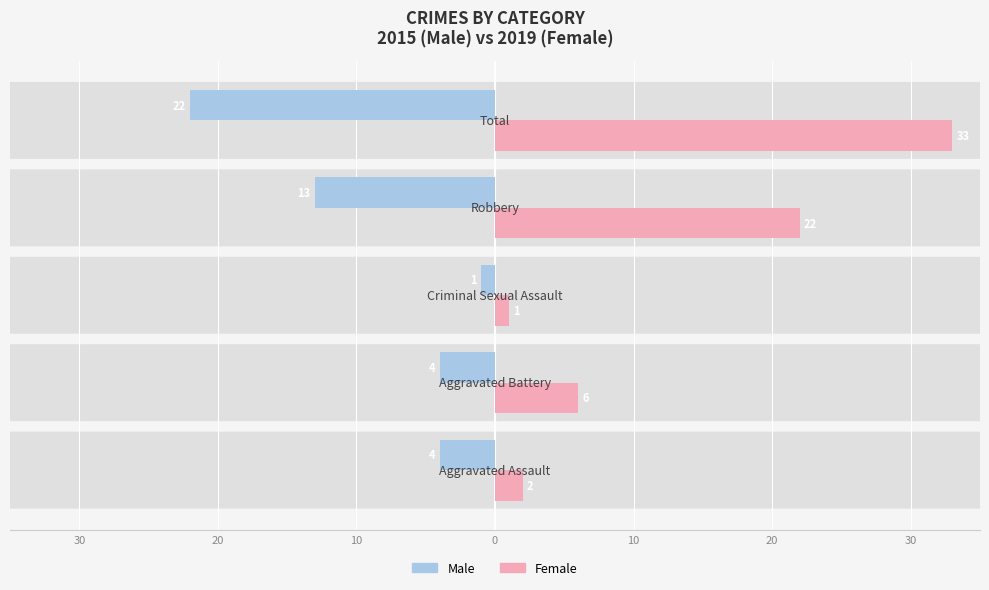

What are all the series names shown in the legend?

Male, Female